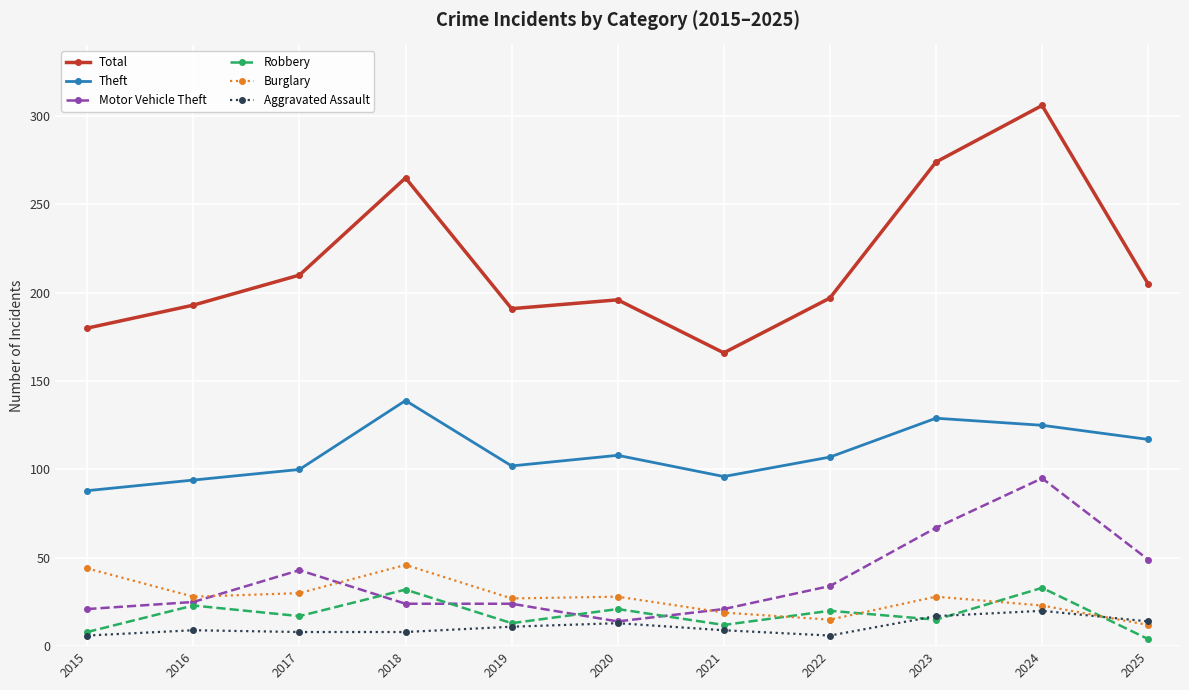

What is the sum of the Total values at 2017 and 2025?

415